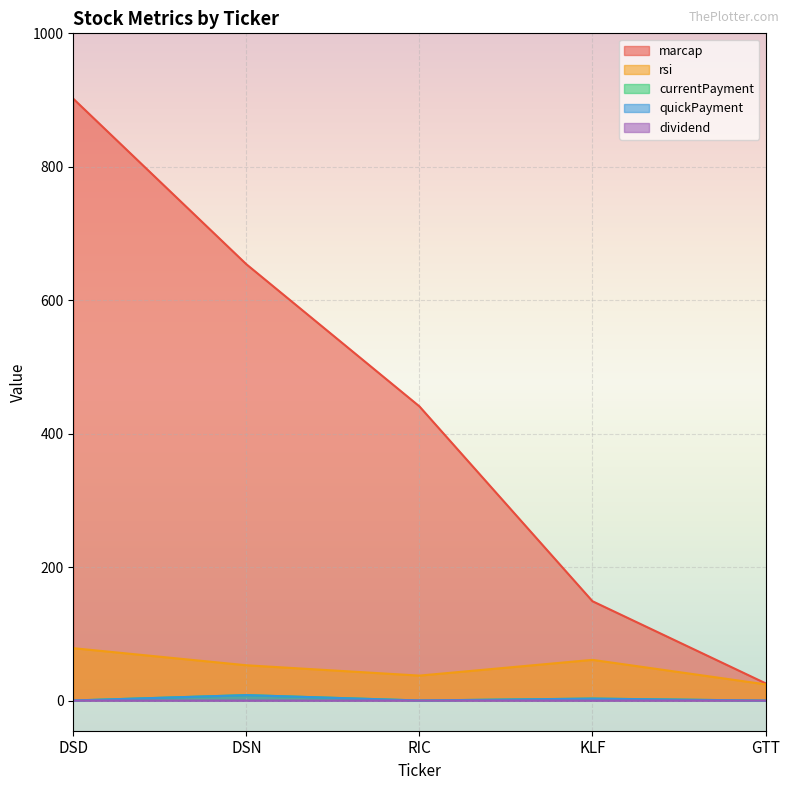

What is the label of the 5th point from the right?

DSD